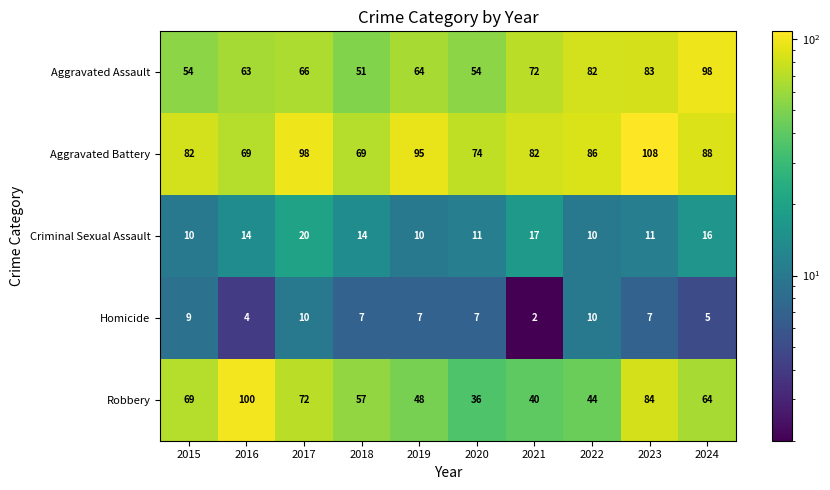

What is the total value across all series at 2020?

182